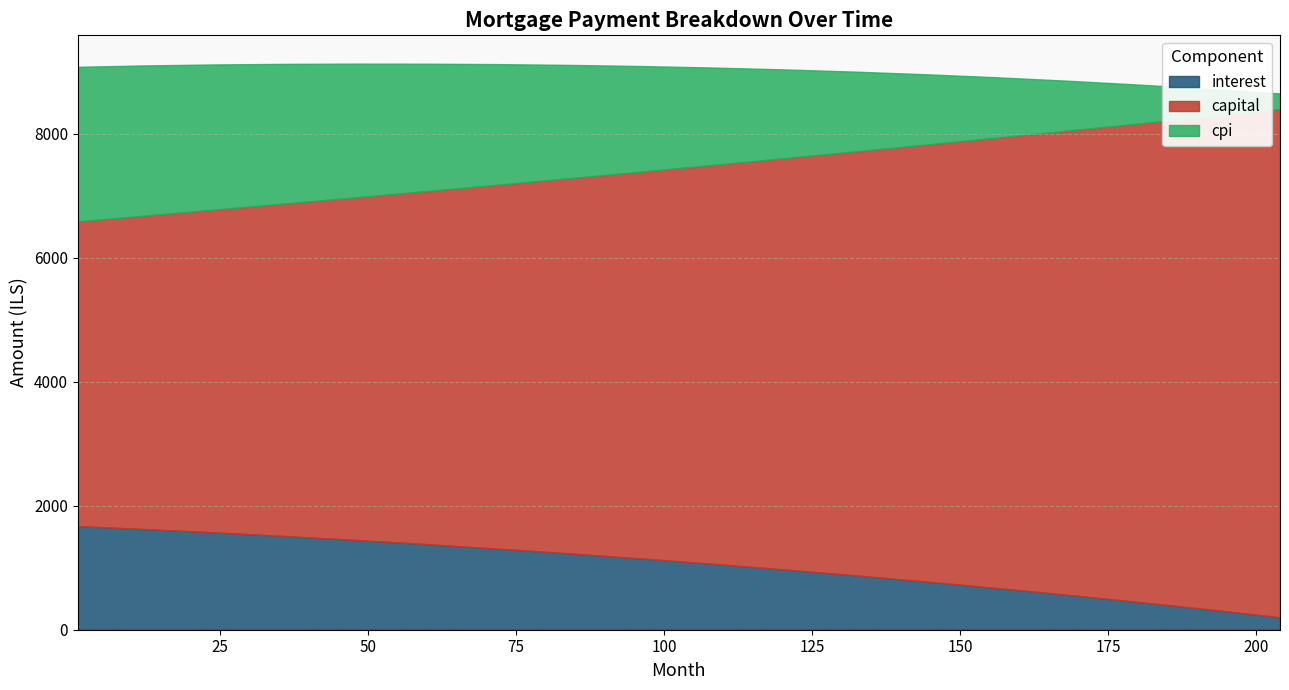

True or false: cpi has more than 0 interior local peaks.

False